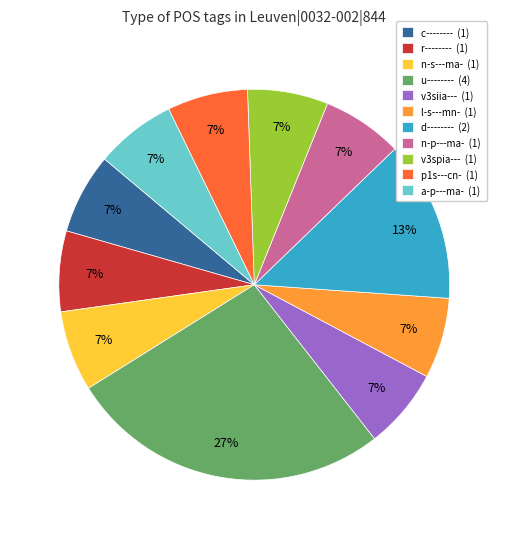

Combined, do d-------- and l-s---mn- account for over 50%?

No